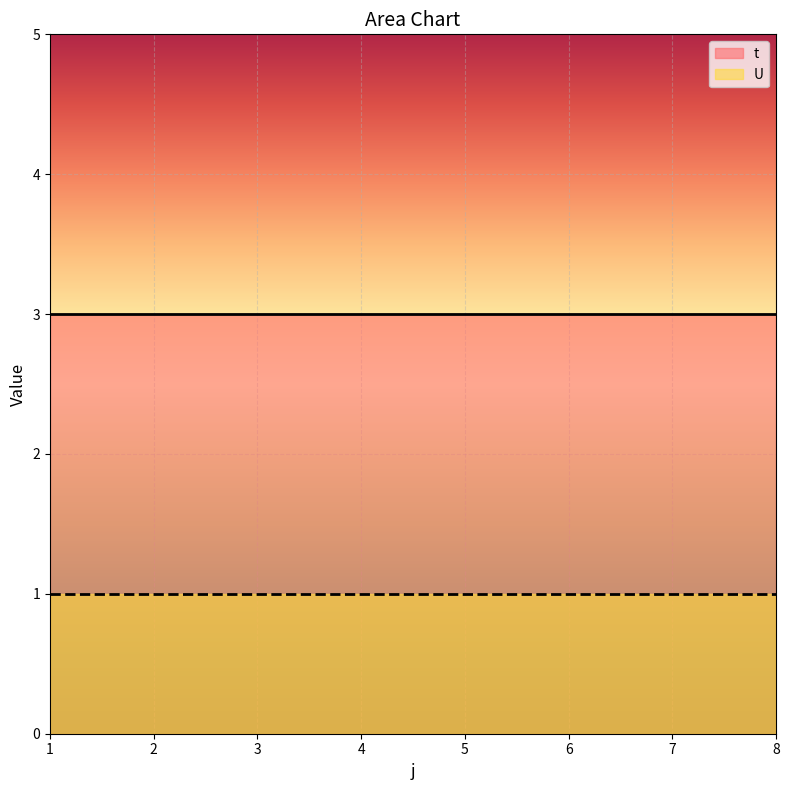

True or false: t and U cross at least once.

False